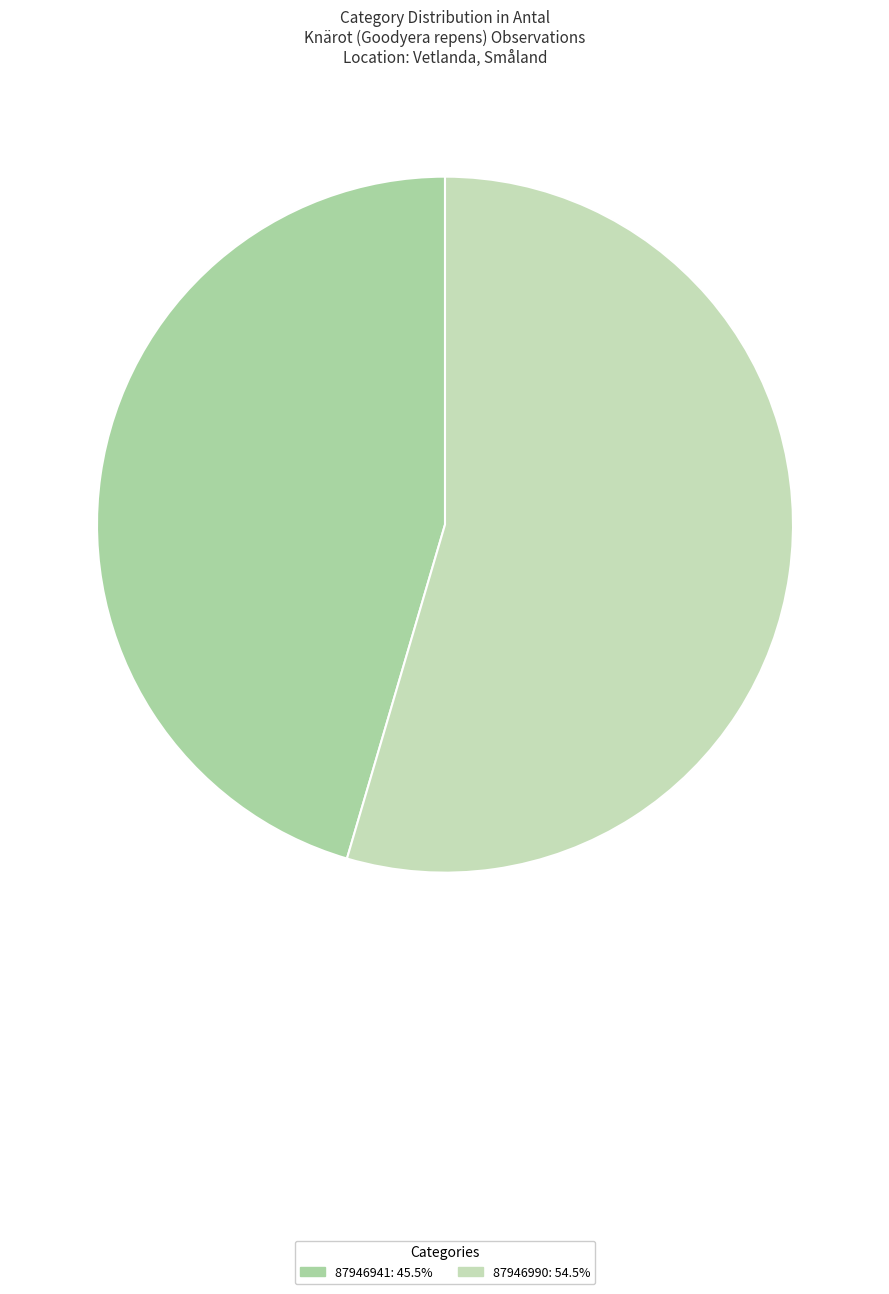

How many segments does this pie chart have?

2